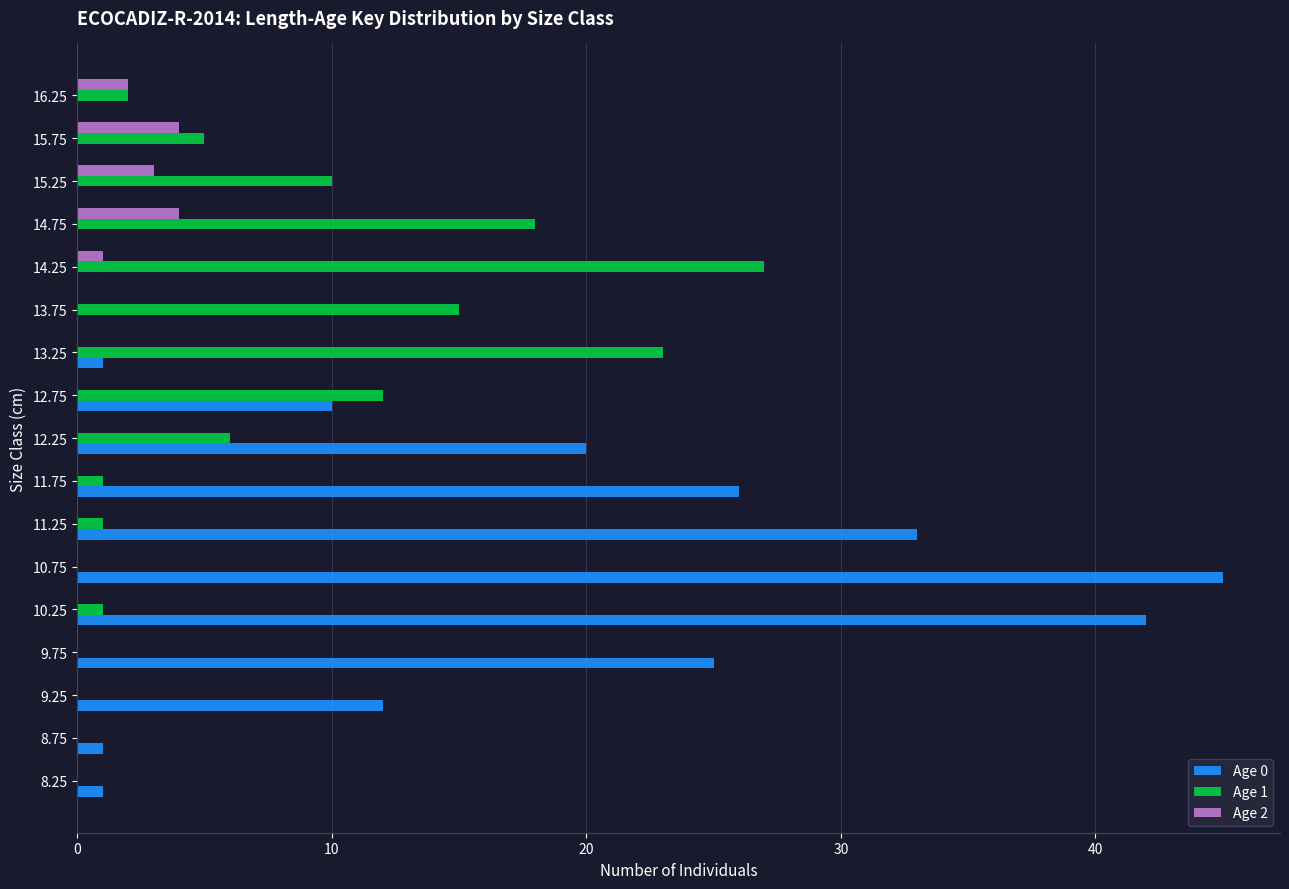

What are all the series names shown in the legend?

Age 0, Age 1, Age 2